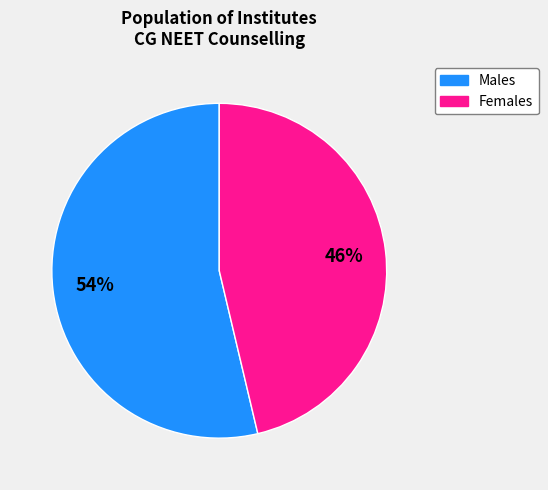

Does any single category account for the majority?

Yes